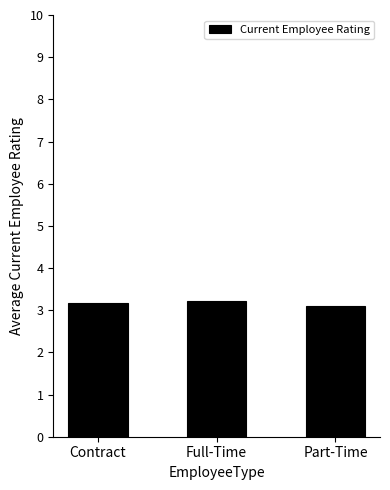

What is the label of the 3rd bar from the right?

Contract